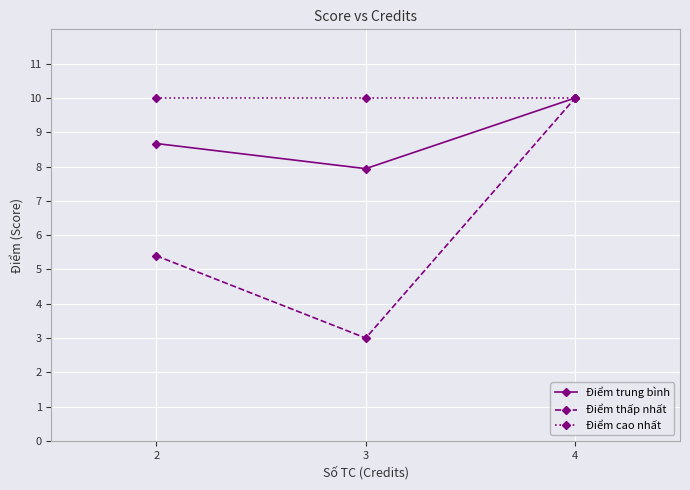

Reading right to left, transcribe all the data shown in this chart.

Điểm trung bình: 10.0	7.9	8.7
Điểm thấp nhất: 10.0	3.0	5.4
Điểm cao nhất: 10.0	10.0	10.0